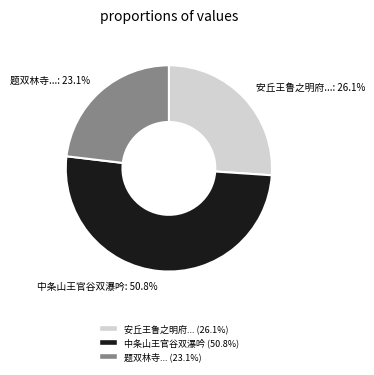

What percentage do 安丘王鲁之明府... and 中条山王官谷双瀑吟 together represent?

76.9%